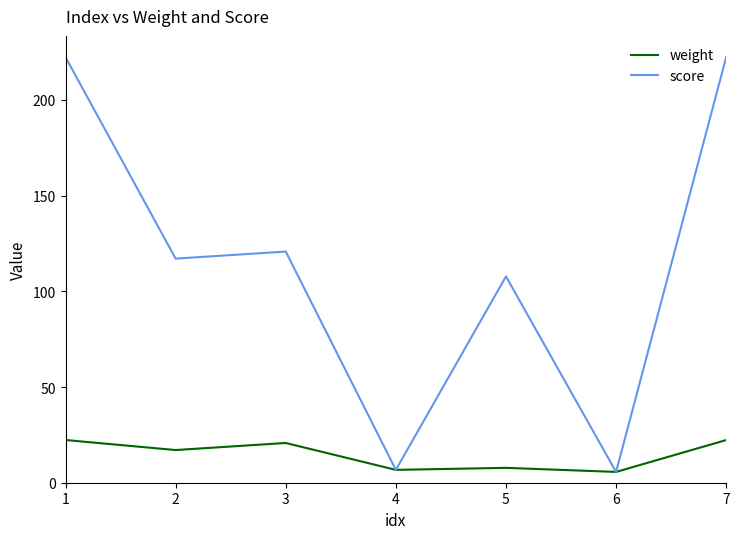

Rank the series by their average value, from highest to lowest.

score, weight